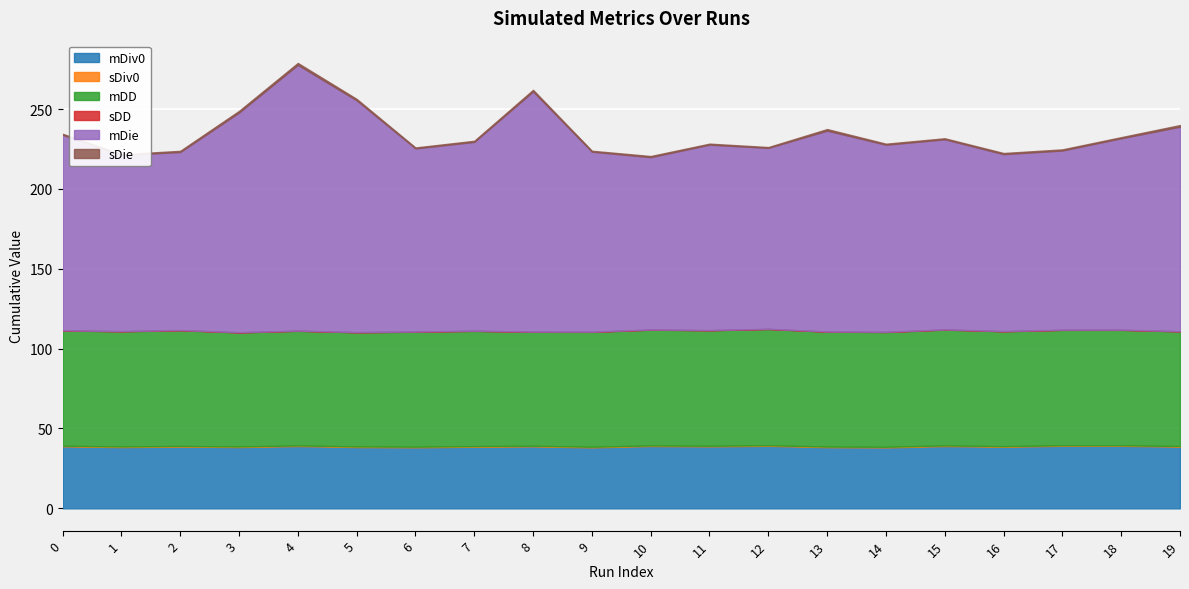

Reading right to left, list all the values displayed in this chart.

mDiv0: 19=38.7	18=39.2	17=39.2	16=38.6	15=39.0	14=38.2	13=38.3	12=39.2	11=38.8	10=39.0	9=38.2	8=38.8	7=38.6	6=38.2	5=38.4	4=39.0	3=38.4	2=38.7	1=38.4	0=38.8
sDiv0: 19=0.3	18=0.4	17=0.3	16=0.3	15=0.4	14=0.4	13=0.4	12=0.4	11=0.4	10=0.4	9=0.4	8=0.4	7=0.4	6=0.4	5=0.4	4=0.4	3=0.3	2=0.4	1=0.4	0=0.4
mDD: 19=71.8	18=72.2	17=72.2	16=71.9	15=72.5	14=71.9	13=71.9	12=72.8	11=72.3	10=72.5	9=71.9	8=71.4	7=72.2	6=72.0	5=71.5	4=71.8	3=71.4	2=72.5	1=72.1	0=72.1
sDD: 19=0.1	18=0.1	17=0.1	16=0.1	15=0.1	14=0.1	13=0.1	12=0.1	11=0.1	10=0.1	9=0.1	8=0.1	7=0.1	6=0.1	5=0.1	4=0.1	3=0.1	2=0.1	1=0.1	0=0.1
mDie: 19=128.1	18=119.9	17=112.2	16=110.8	15=119.0	14=117.2	13=125.8	12=113.3	11=116.1	10=107.9	9=112.7	8=150.4	7=118.2	6=114.7	5=145.1	4=166.4	3=137.6	2=111.5	1=110.3	0=122.4
sDie: 19=1.0	18=0.7	17=0.7	16=0.7	15=0.6	14=0.6	13=1.0	12=0.5	11=0.6	10=0.7	9=0.6	8=1.0	7=0.7	6=0.6	5=0.9	4=1.2	3=1.0	2=0.7	1=0.5	0=0.6